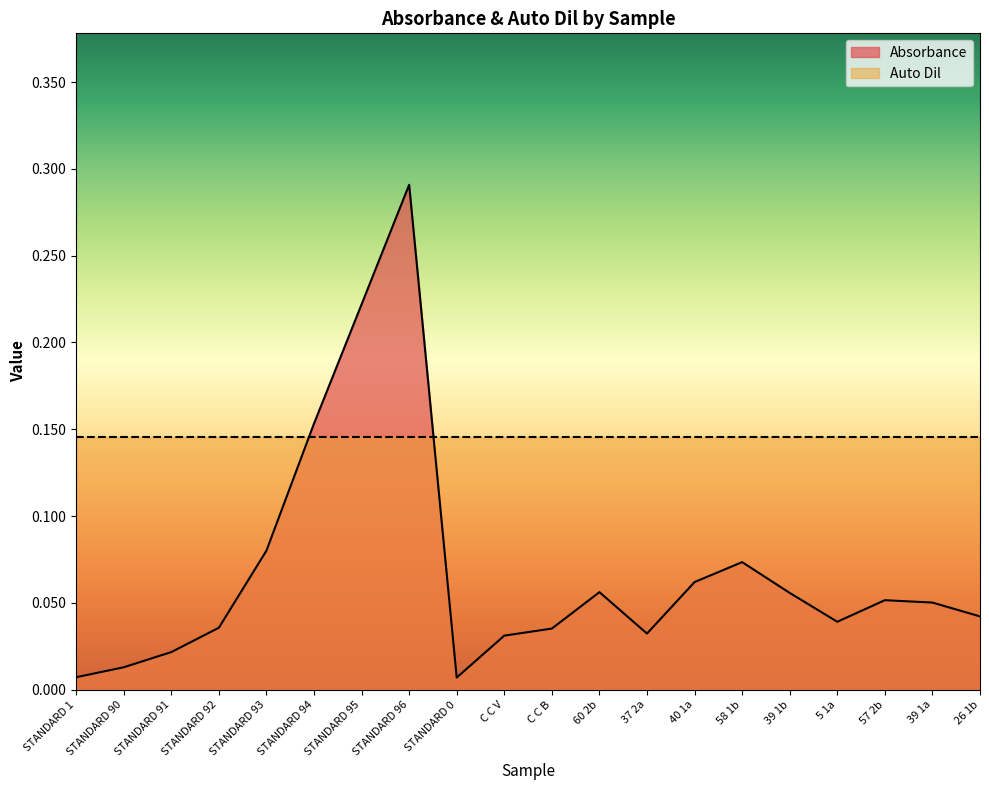

What is the average value?

0.1